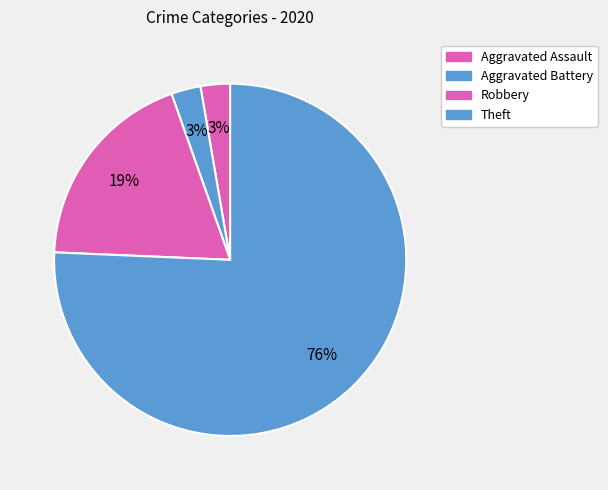

How many segments does this pie chart have?

4